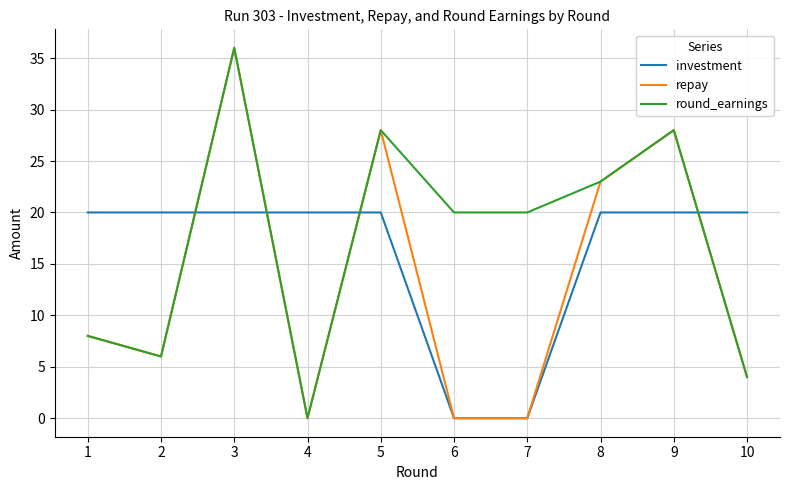

Rank the series by their average value, from lowest to highest.

repay, investment, round_earnings